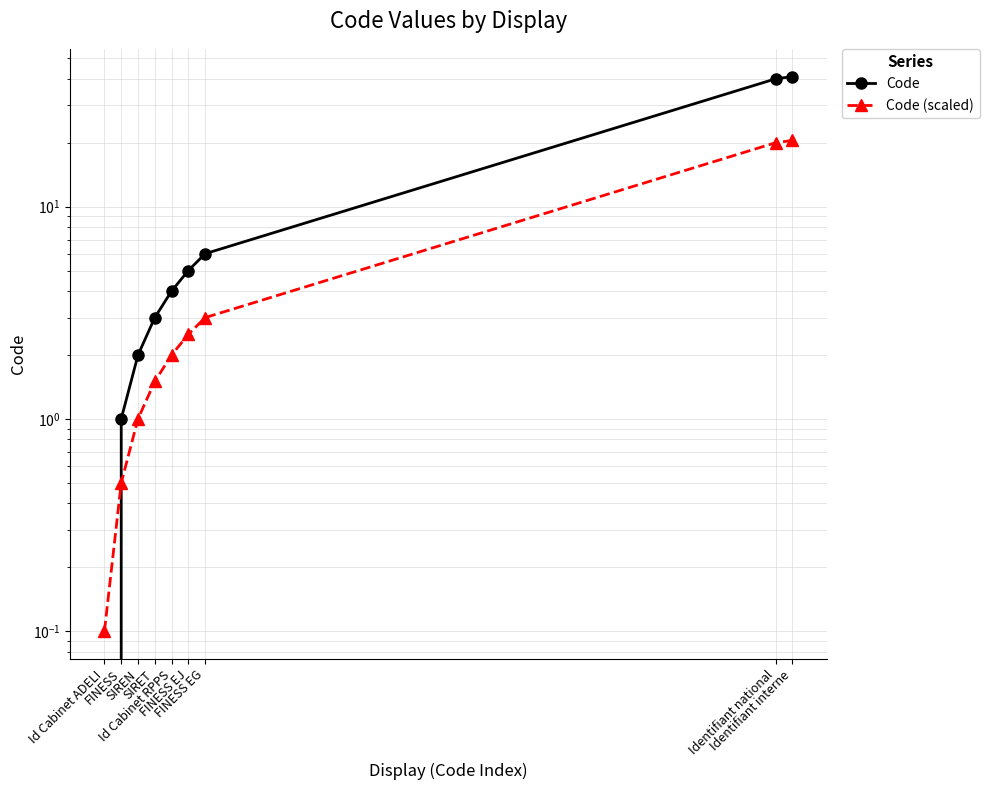

What is the difference between the second highest and minimum values in the Code (scaled) series?

19.9